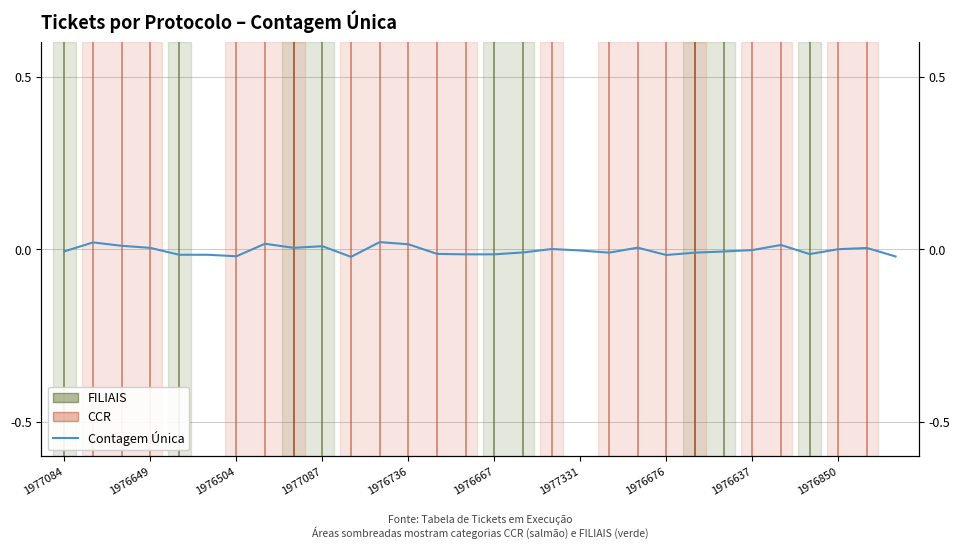

Is this an area chart (filled region under the line)?

No